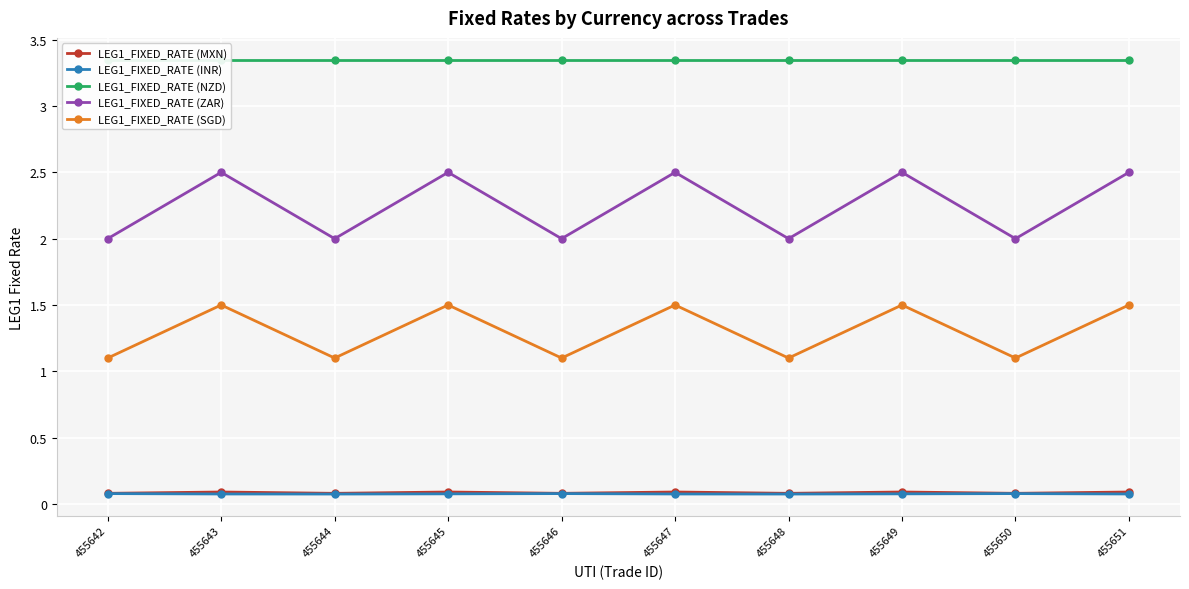

True or false: LEG1_FIXED_RATE (MXN) and LEG1_FIXED_RATE (ZAR) cross at least once.

False